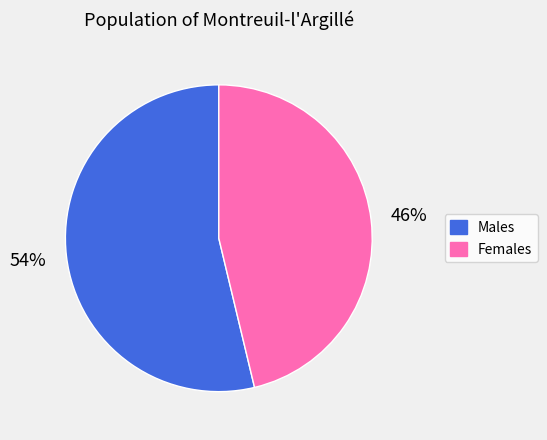

Combined, do Males and Females account for over 50%?

Yes